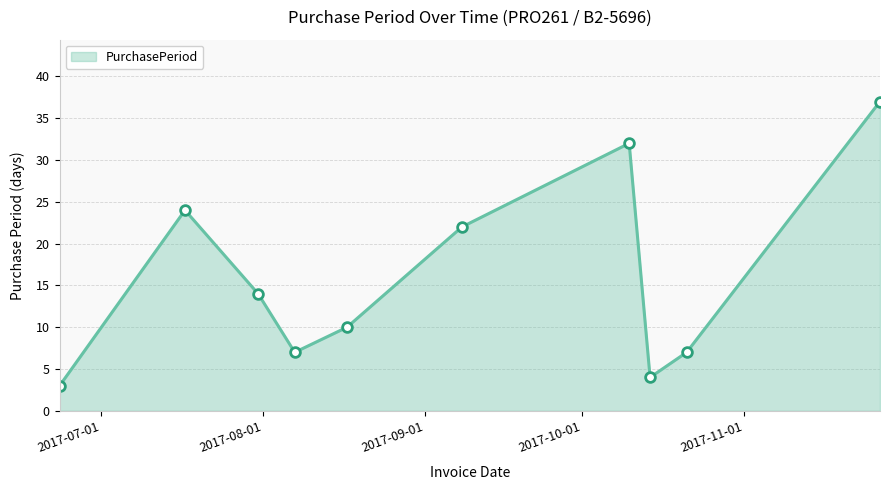

What is the difference between the maximum and minimum values?

34